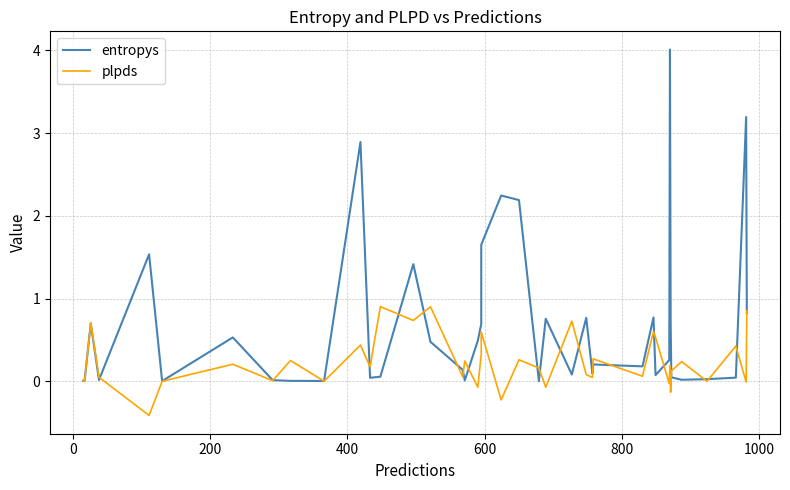

In entropys, how many points are higher than both neighbors (excluding endpoints)?

12